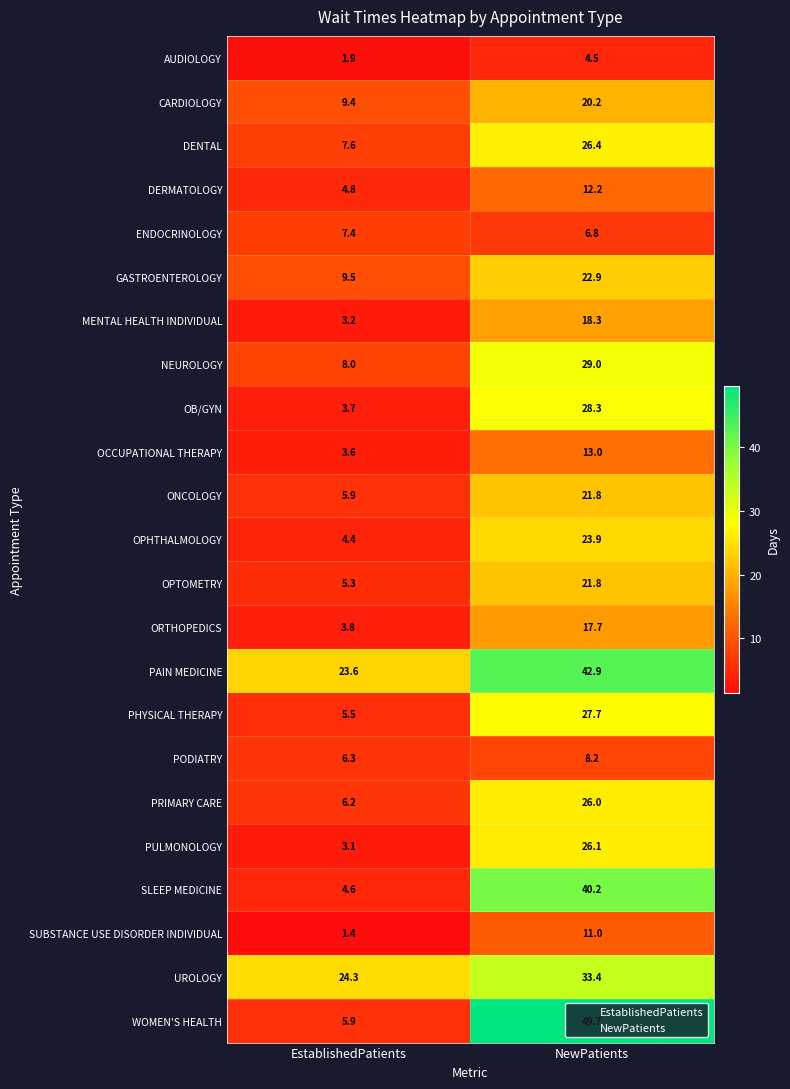

What is the greatest value displayed?

49.7